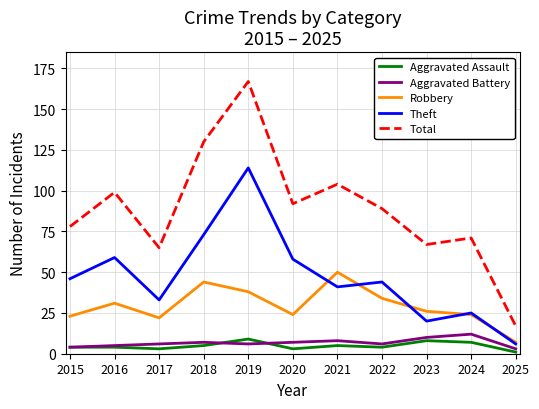

What is the sum of the Aggravated Battery values at 2018 and 2016?

12